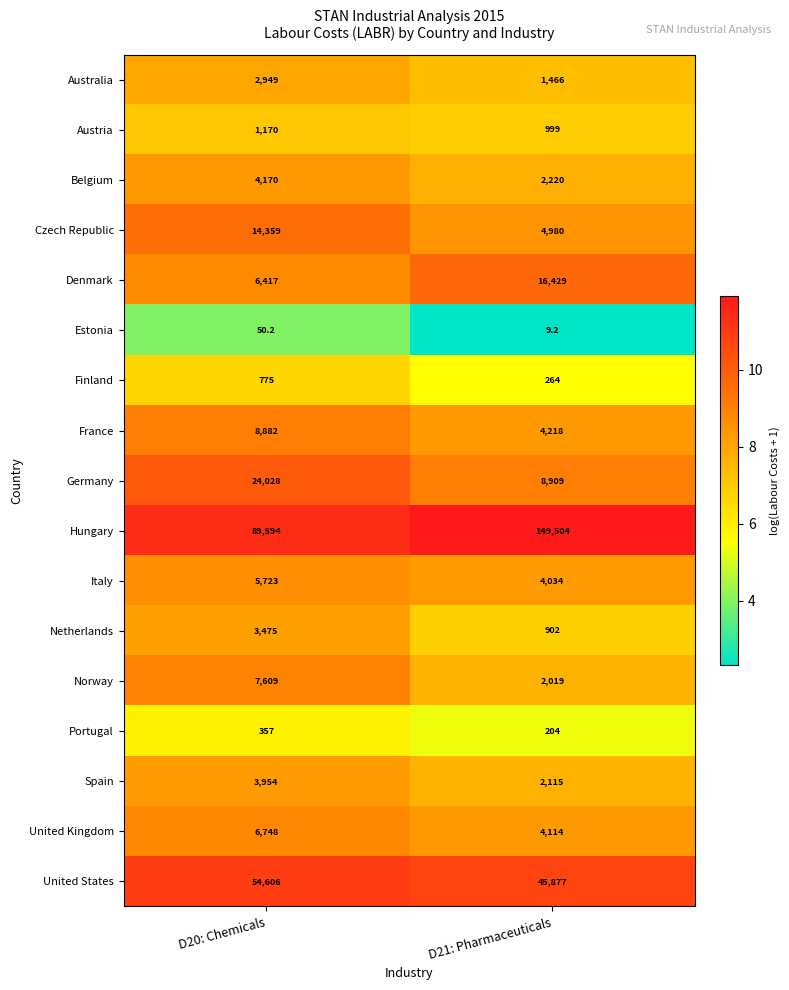

At D20: Chemicals, list the series in order from smallest to largest.

Estonia, Portugal, Finland, Austria, Australia, Netherlands, Spain, Belgium, Italy, Denmark, United Kingdom, Norway, France, Czech Republic, Germany, United States, Hungary